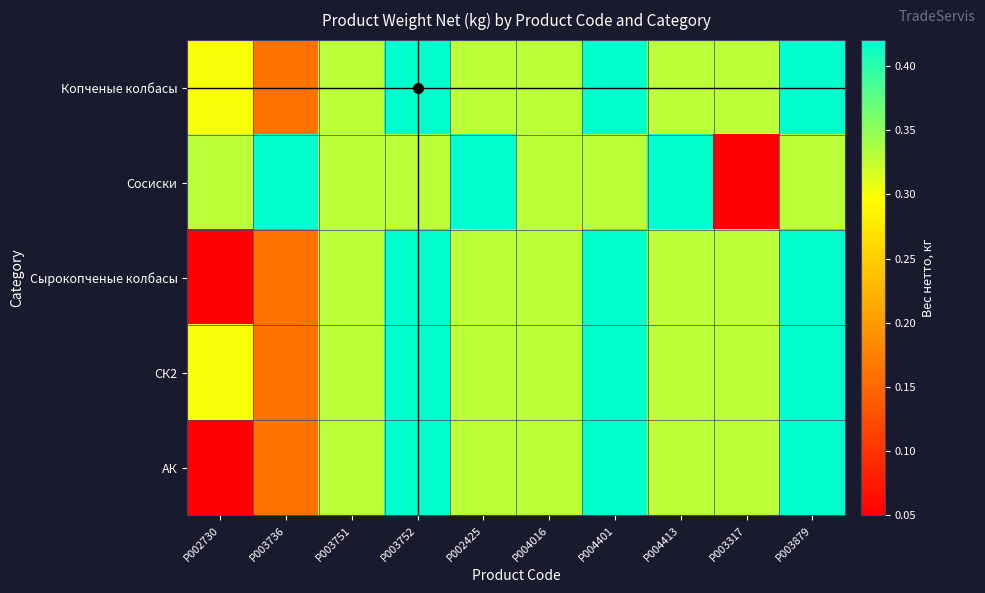

How many distinct data groups are displayed?

5